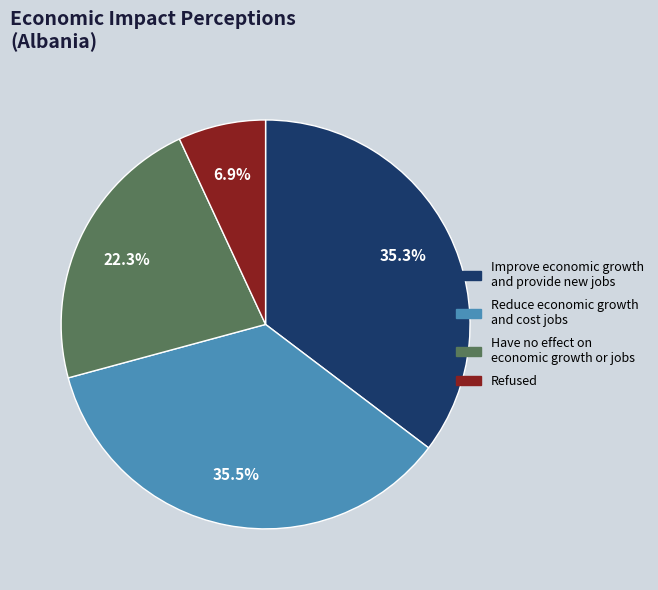

Approximately how many times larger is the value at Have no effect on economic growth or jobs compared to Refused?

3.2